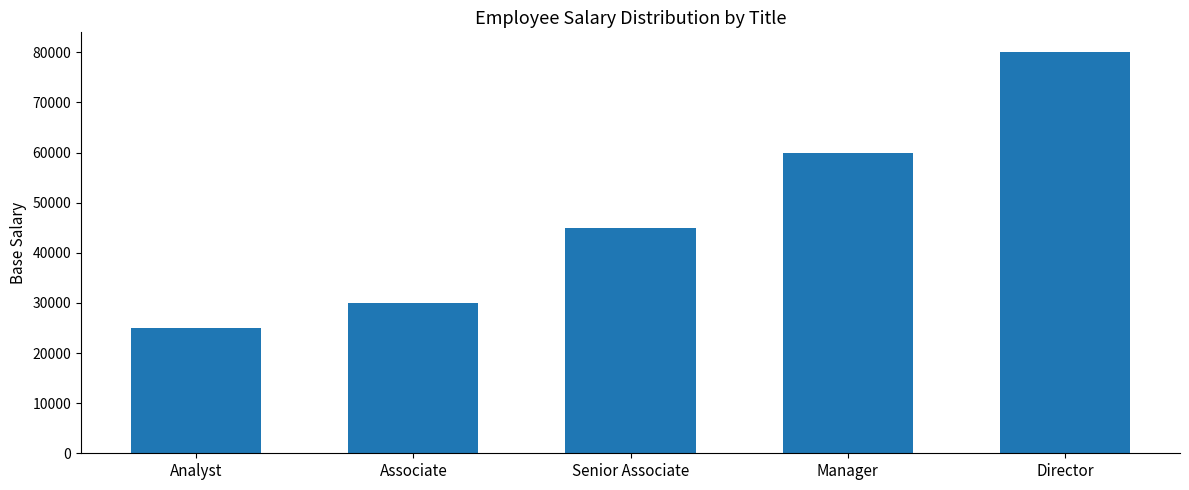

What is the label of the 2nd bar from the left?

Associate